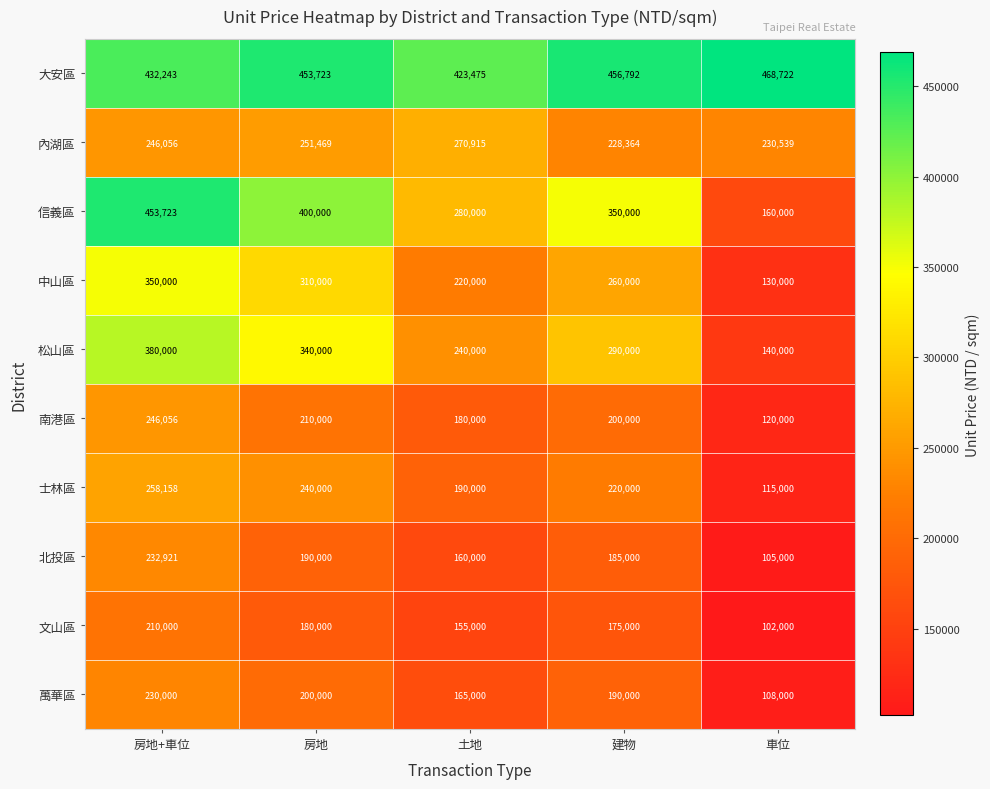

At which label is 萬華區 closest to 169000?

土地